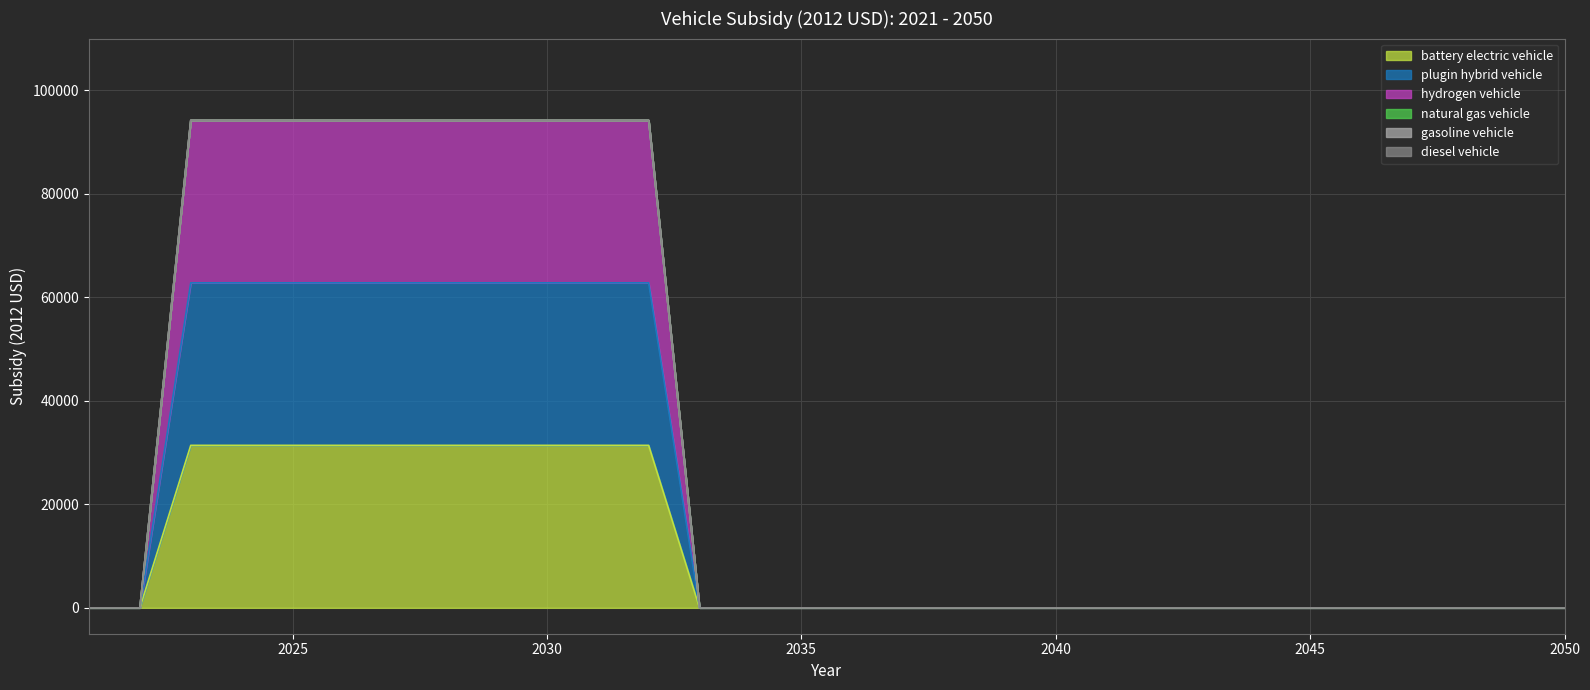

True or false: plugin hybrid vehicle and battery electric vehicle cross at least once.

False